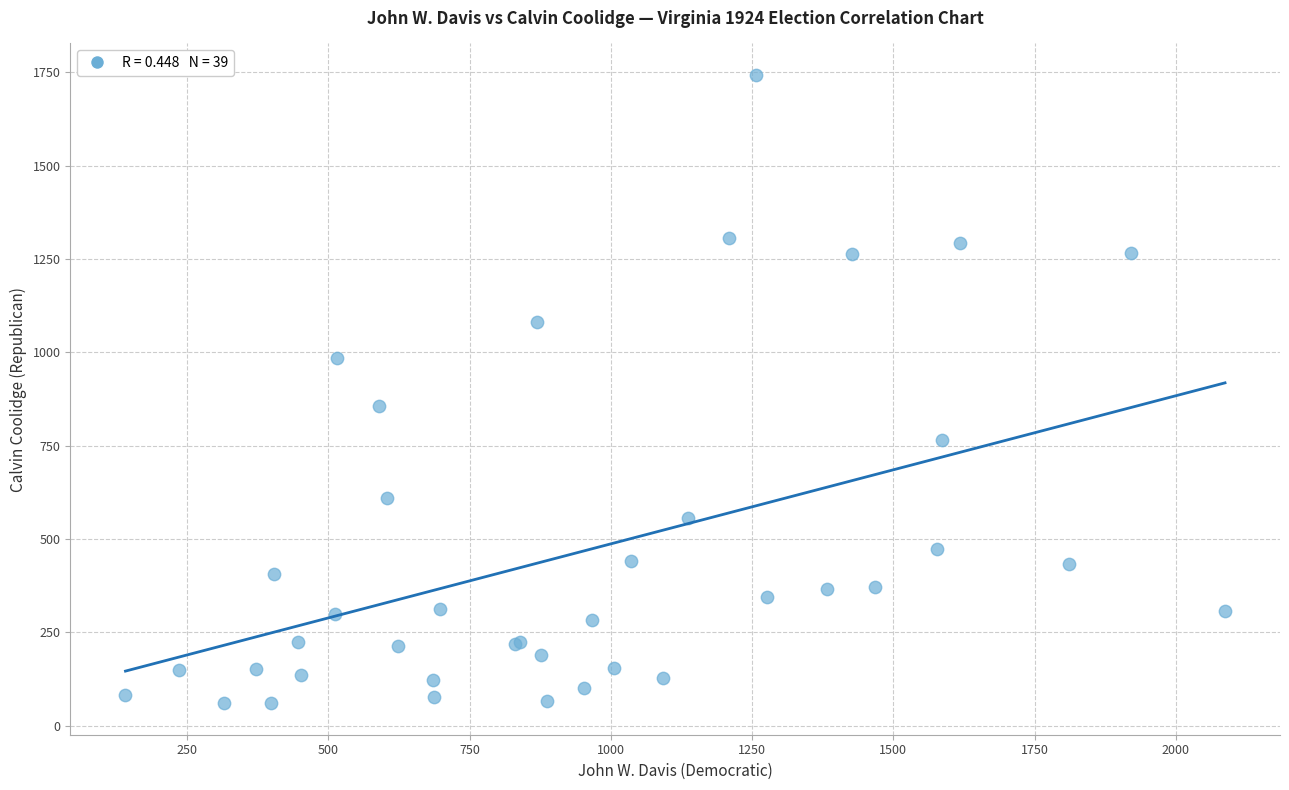

What Y value in the scatter plot is closest to 901?

856